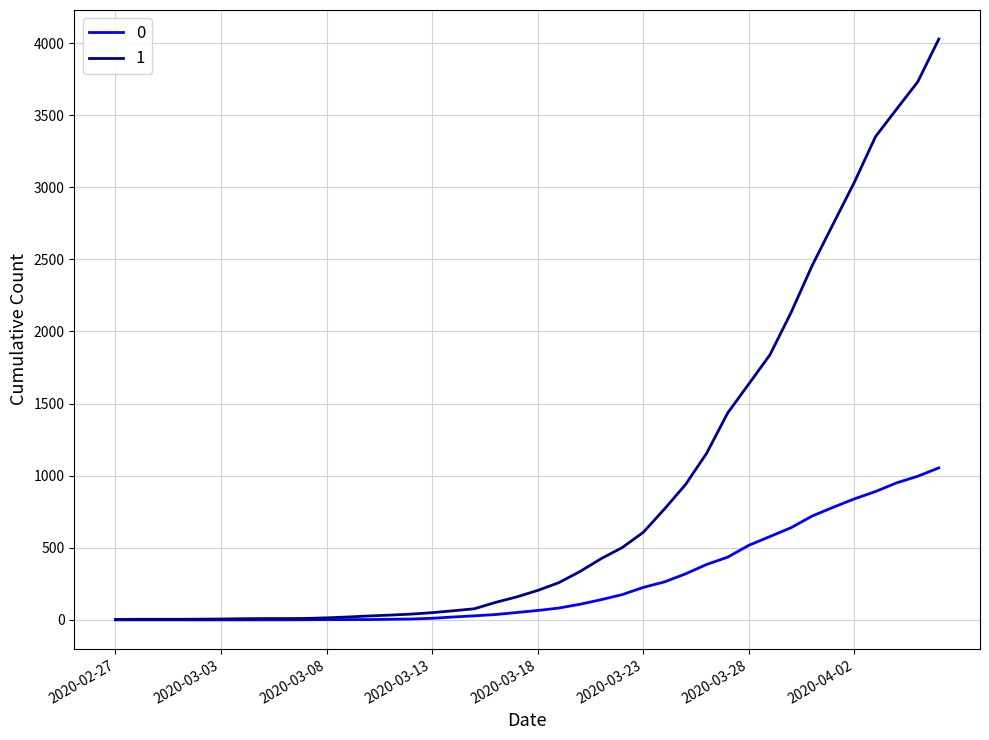

Rank the series by their maximum value, from highest to lowest.

1, 0